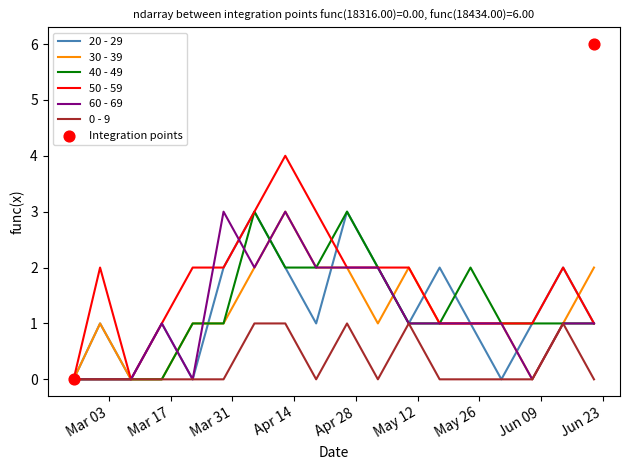

Which series contains the highest Y value?

50 - 59